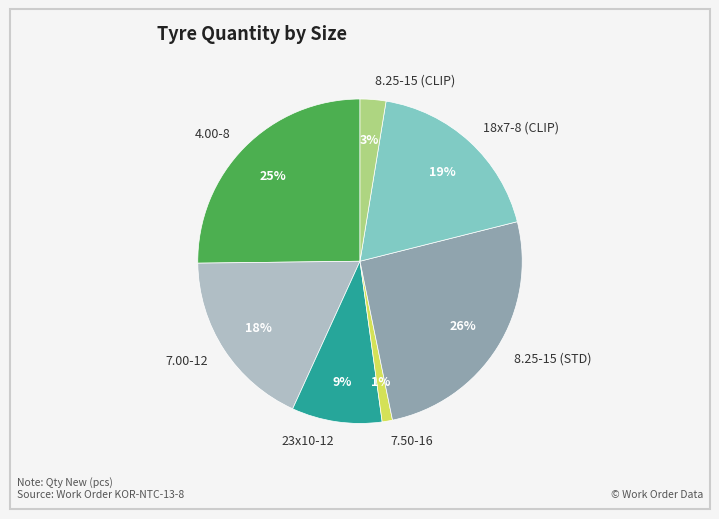

What percentage is the 4.00-8 slice, to the nearest percent?

25%